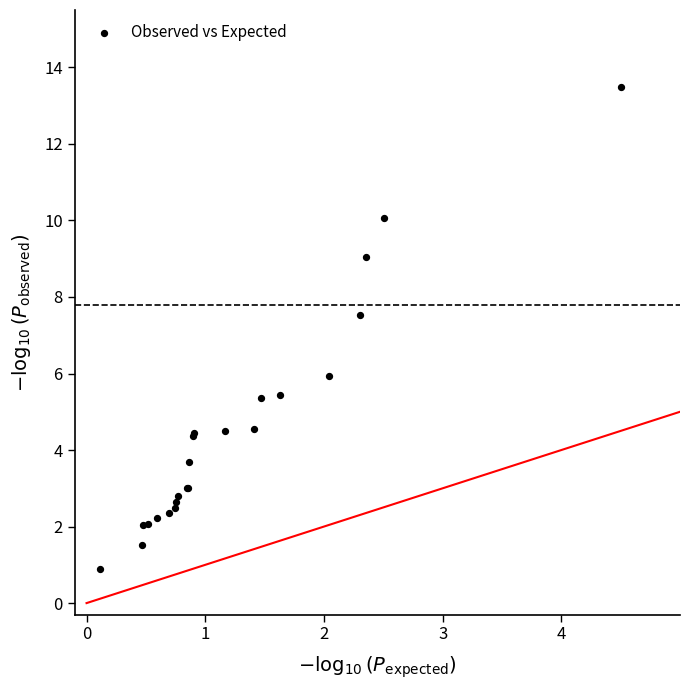

What Y value in the scatter plot is closest to 7?

7.5